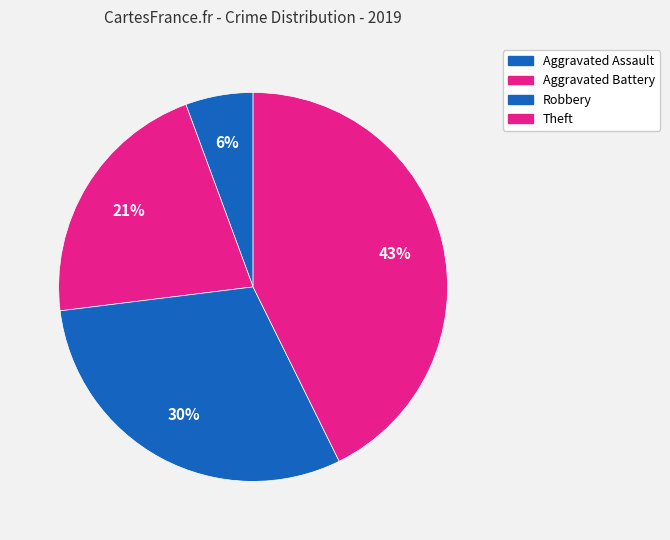

What percentage is the Aggravated Battery slice, to the nearest percent?

21%